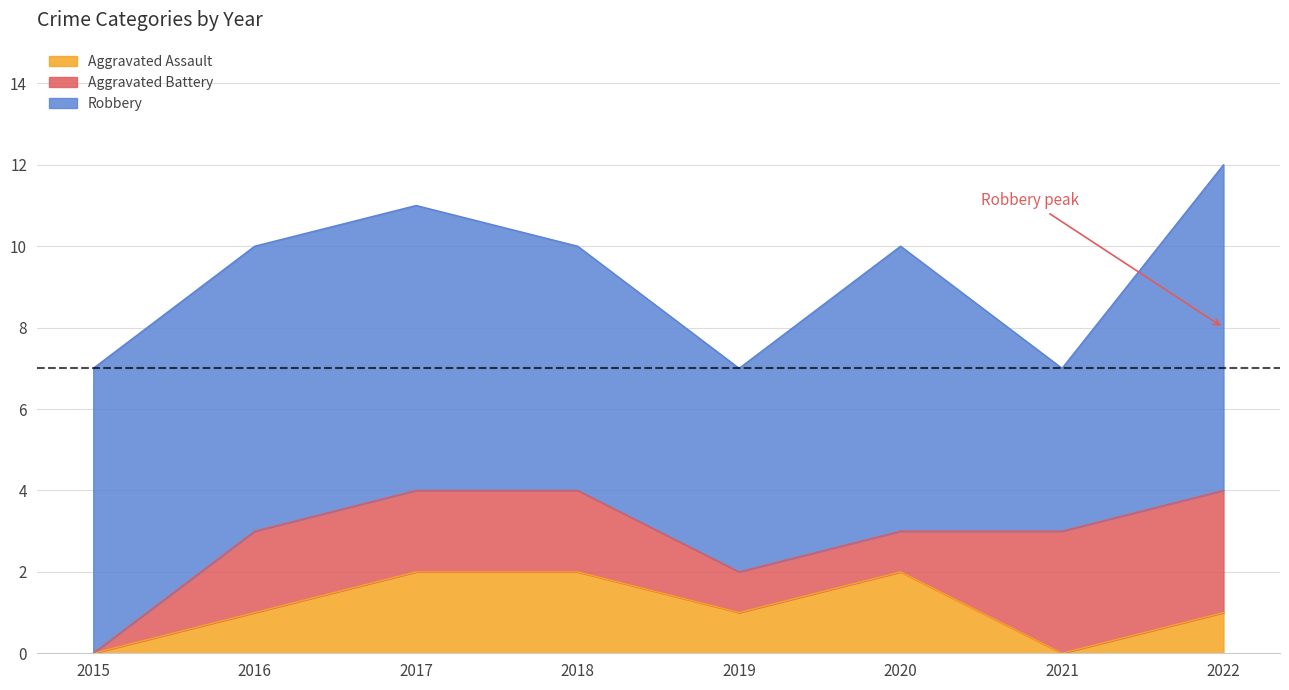

Where does the Aggravated Battery series first go above 2?

2021